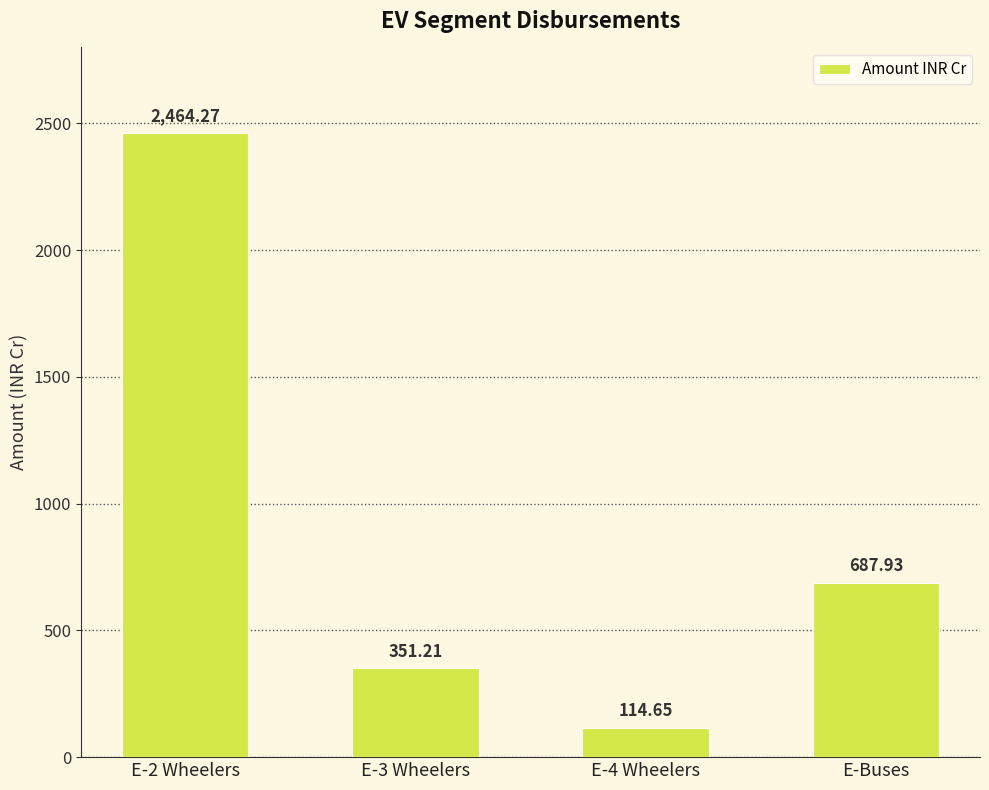

Reading right to left, what are all the values shown in this chart?

687.9	114.7	351.2	2464.3